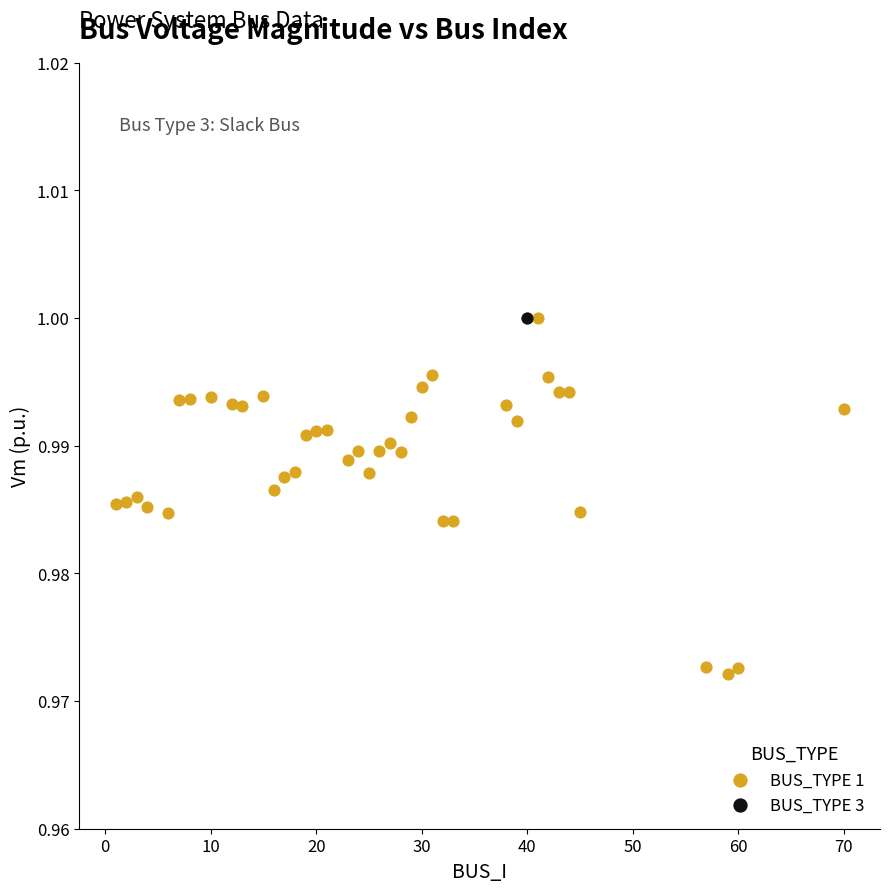

What are all the series names shown in the legend?

BUS_TYPE 1, BUS_TYPE 3